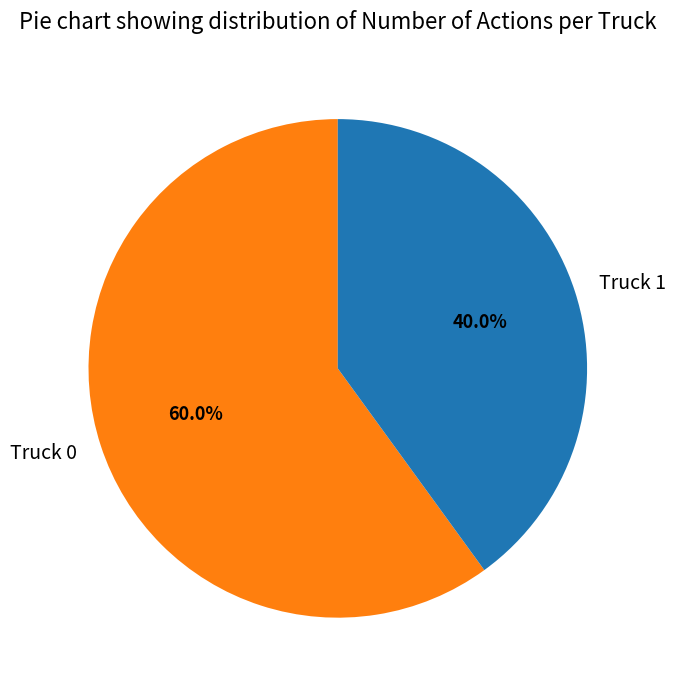

Which slice is the largest?

Truck 0